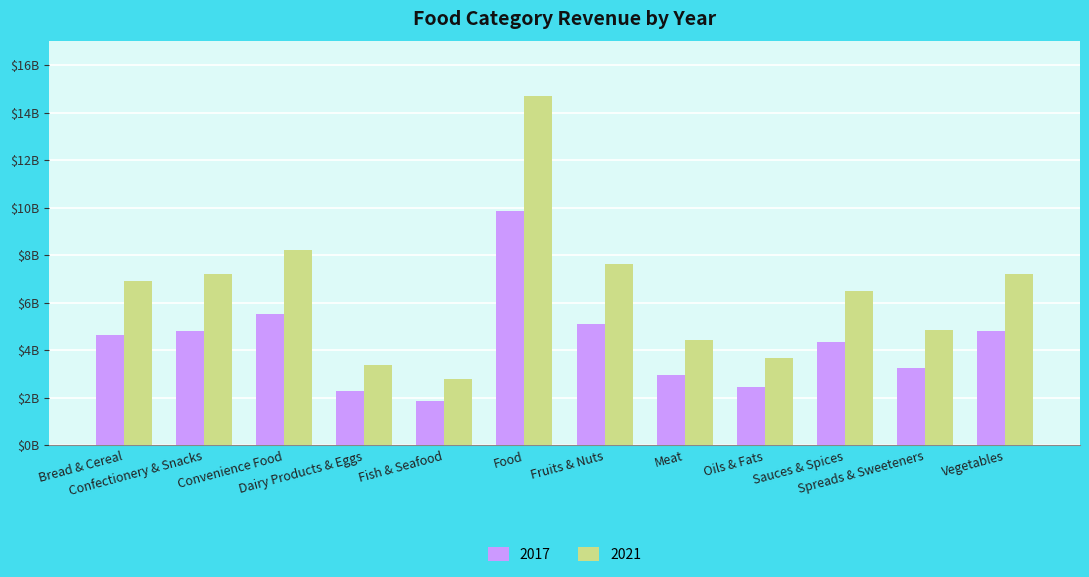

Rank the series by their average value, from lowest to highest.

2017, 2021